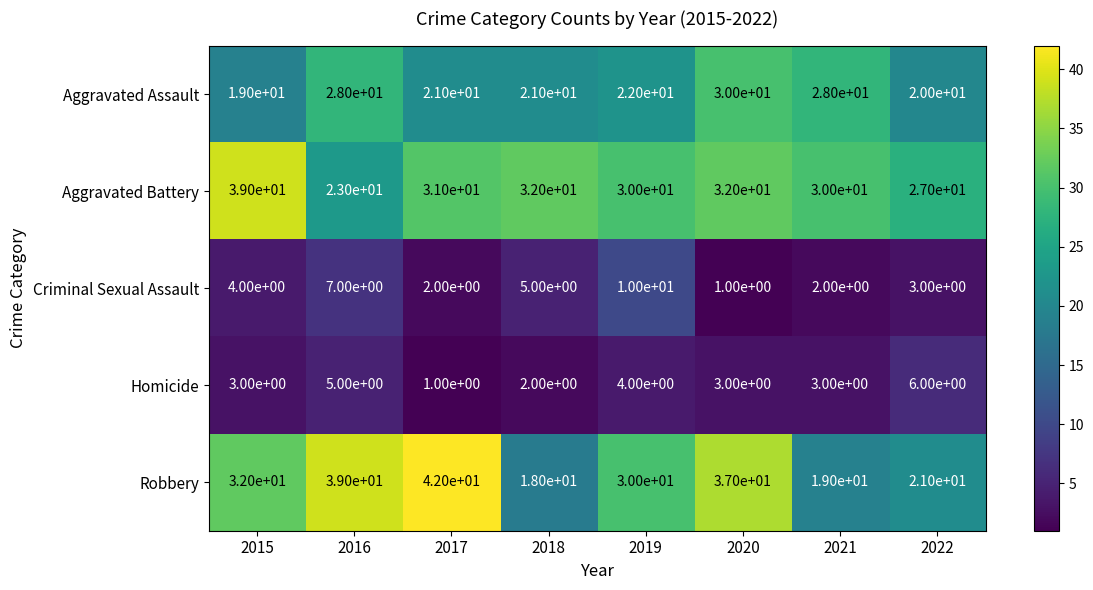

The Robbery series shows 13 at 2021. True or false?

False